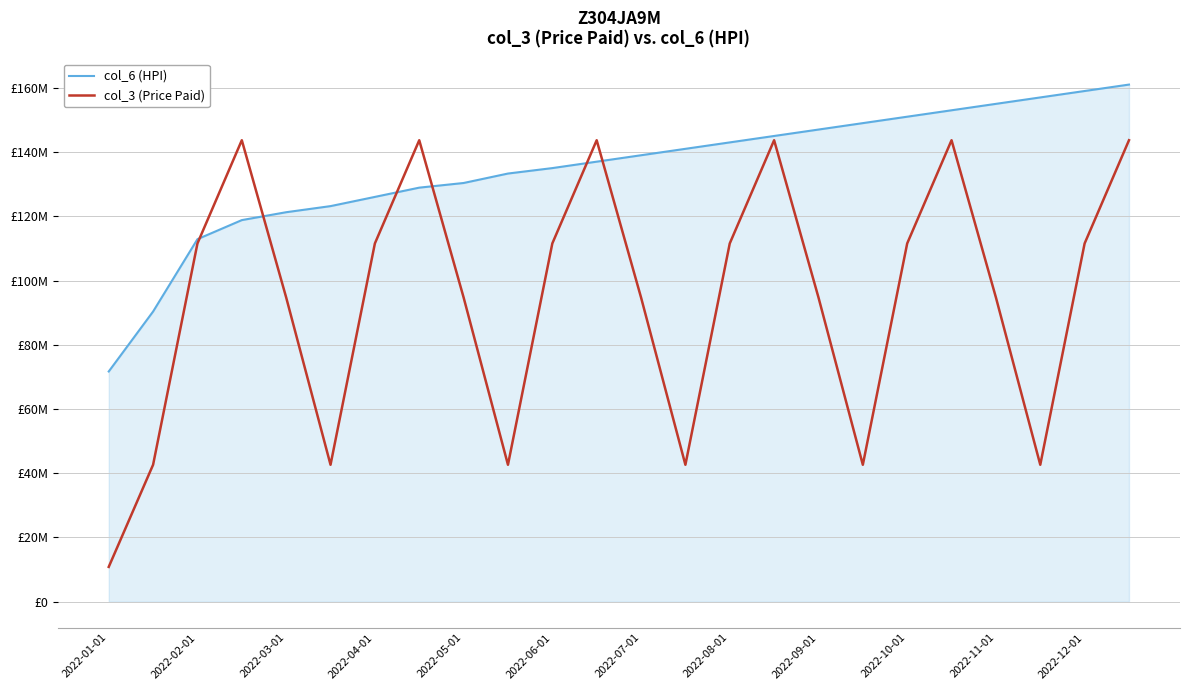

True or false: col_3 (Price Paid) and col_6 (HPI) cross at least once.

True